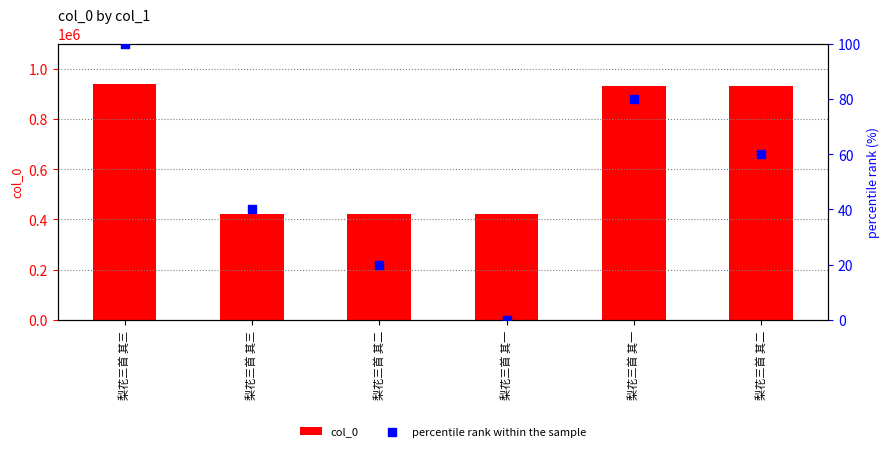

At how many categories does at least one series exceed 207040?

6